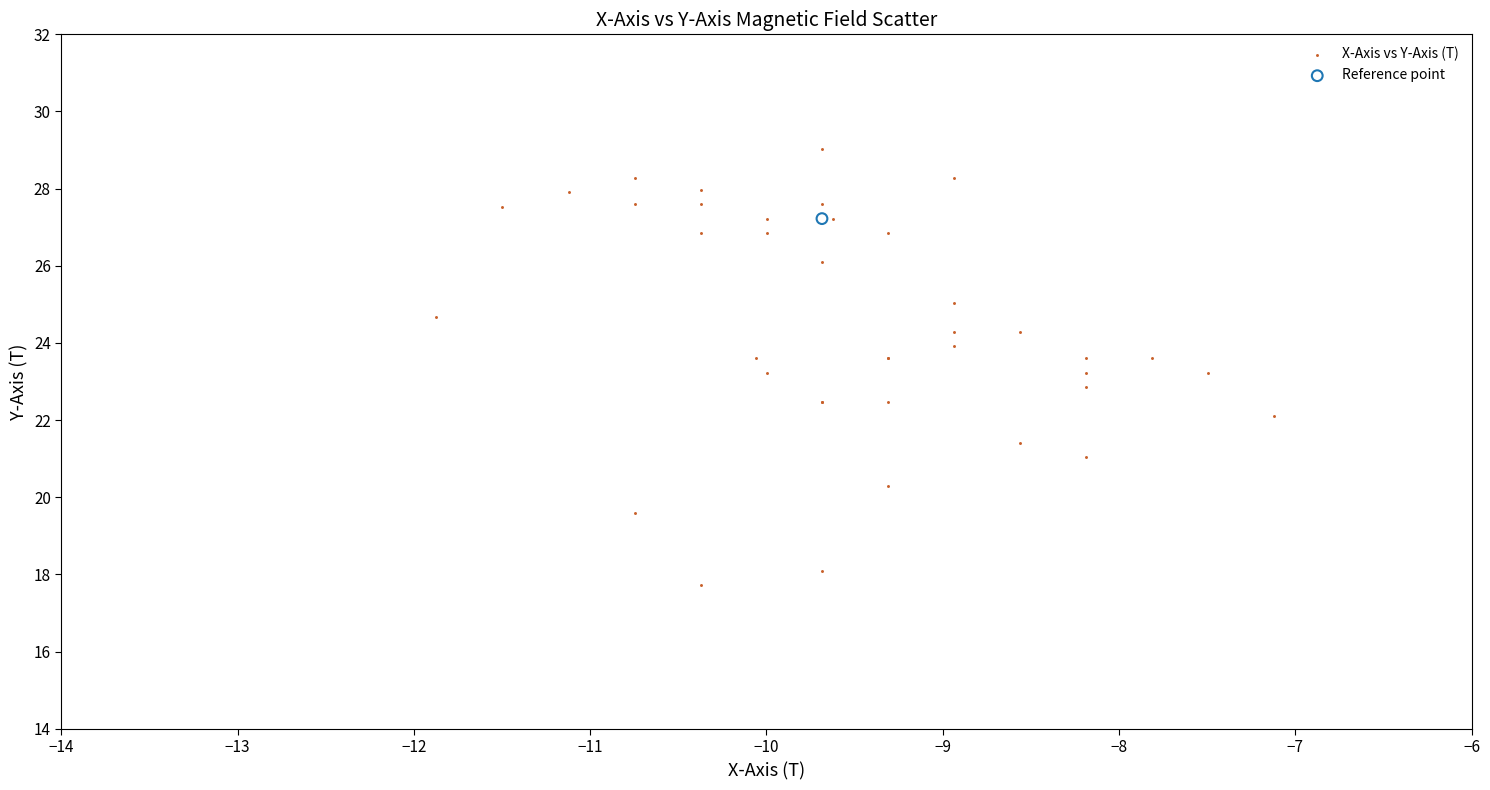

What are all the series names shown in the legend?

X-Axis vs Y-Axis (T), Reference point